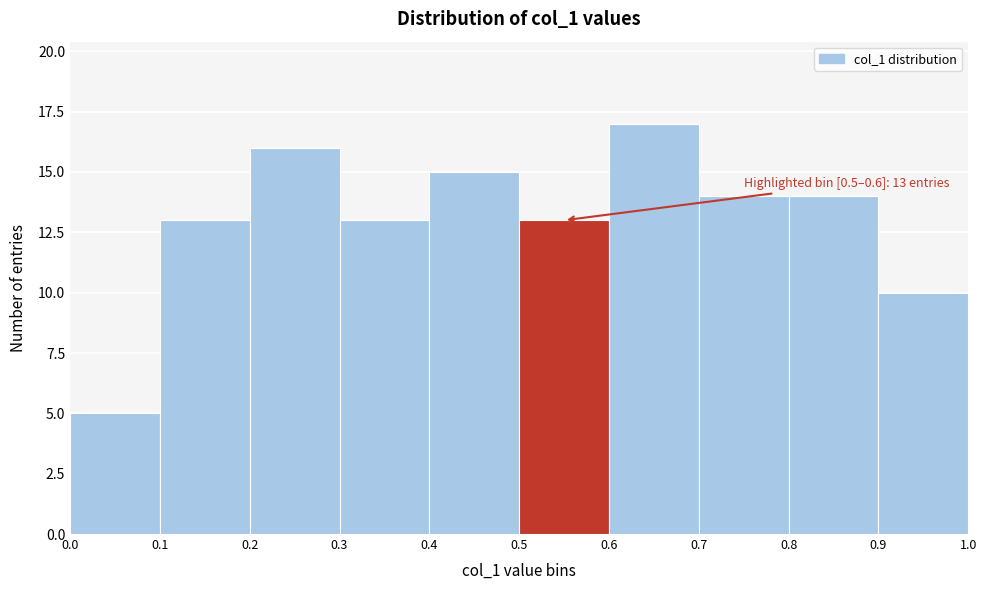

Over which range of the x-axis is the bar tallest?

0.6 to 0.7